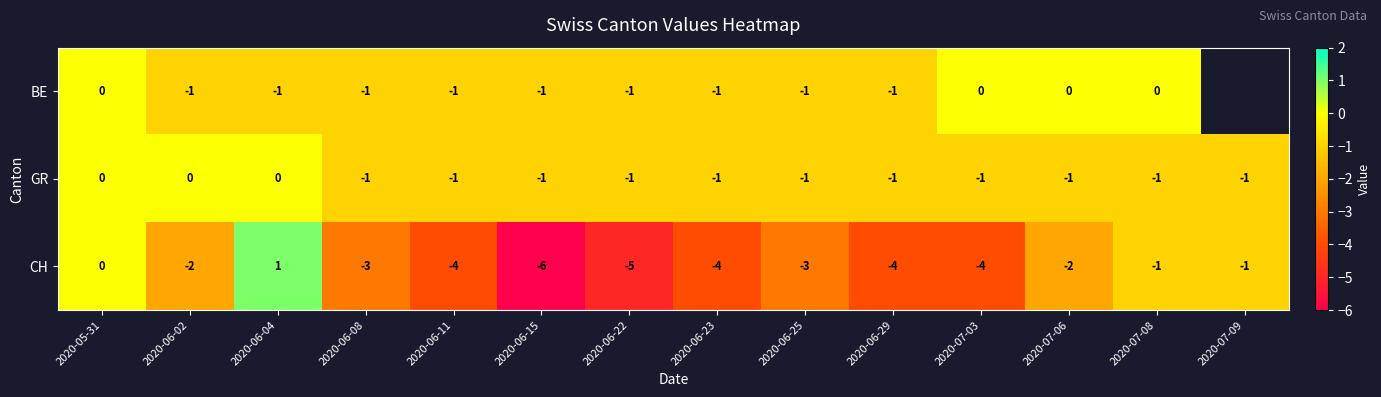

True or false: CH has a value of -3 at 2020-06-25.

True